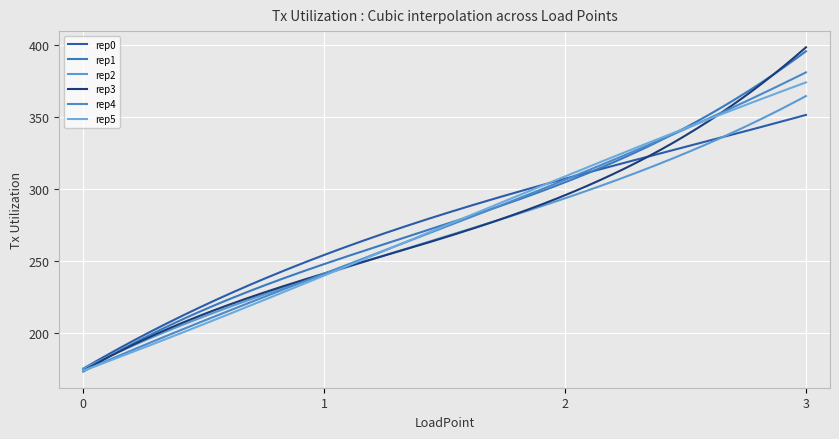

Does the chart display data point markers on the line(s)?

No